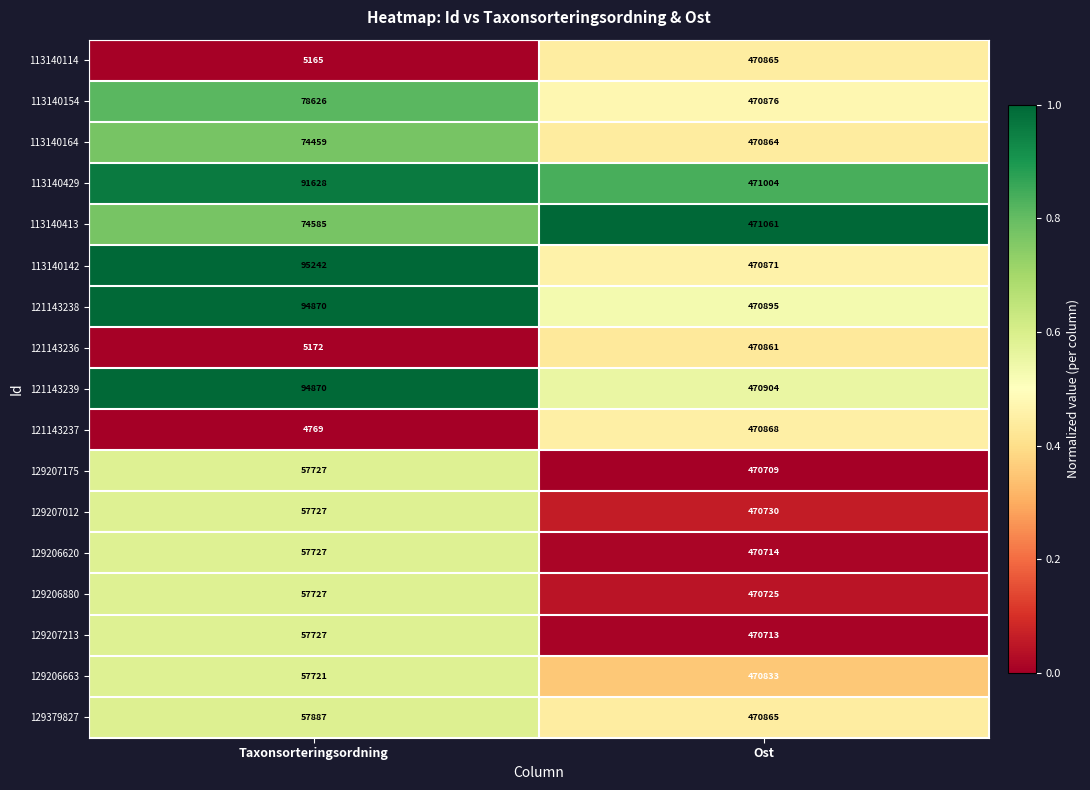

What is the minimum value for 129379827?

57887